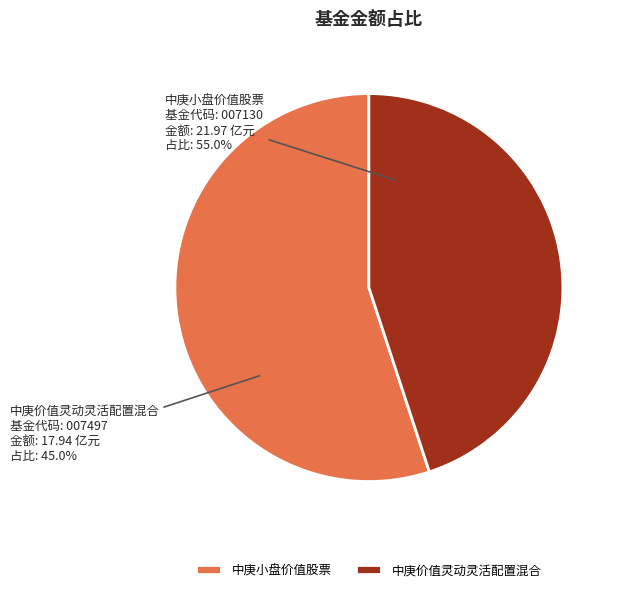

The 中庚小盘价值股票 slice represents 55% of the pie. True or false?

True